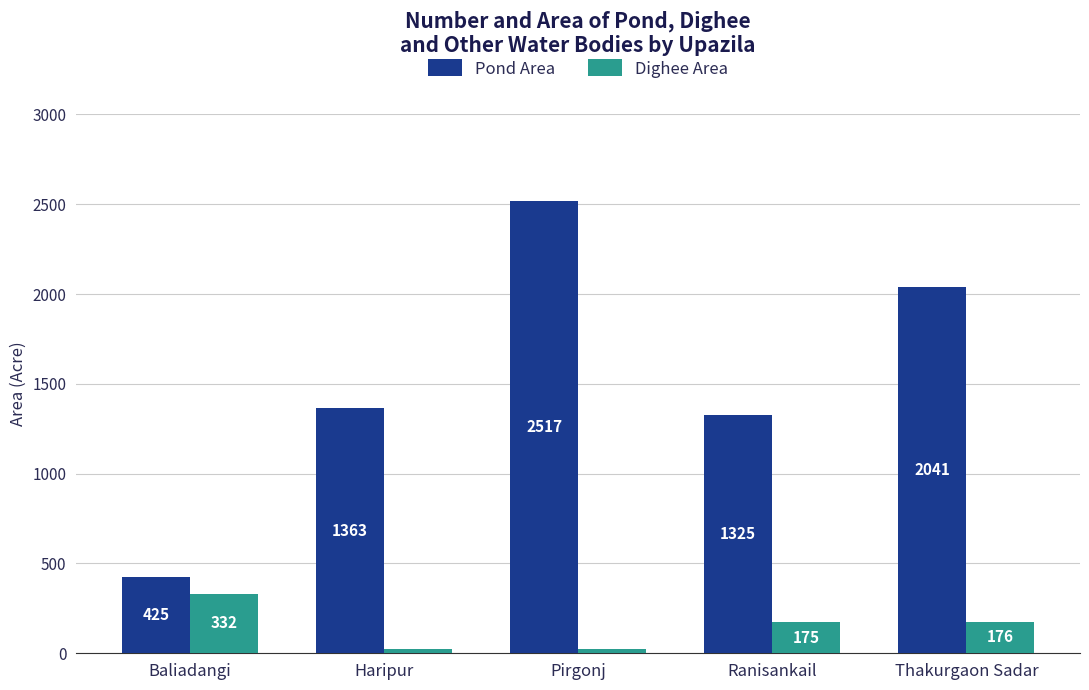

Which series changed the most between Haripur and Thakurgaon Sadar?

Pond Area